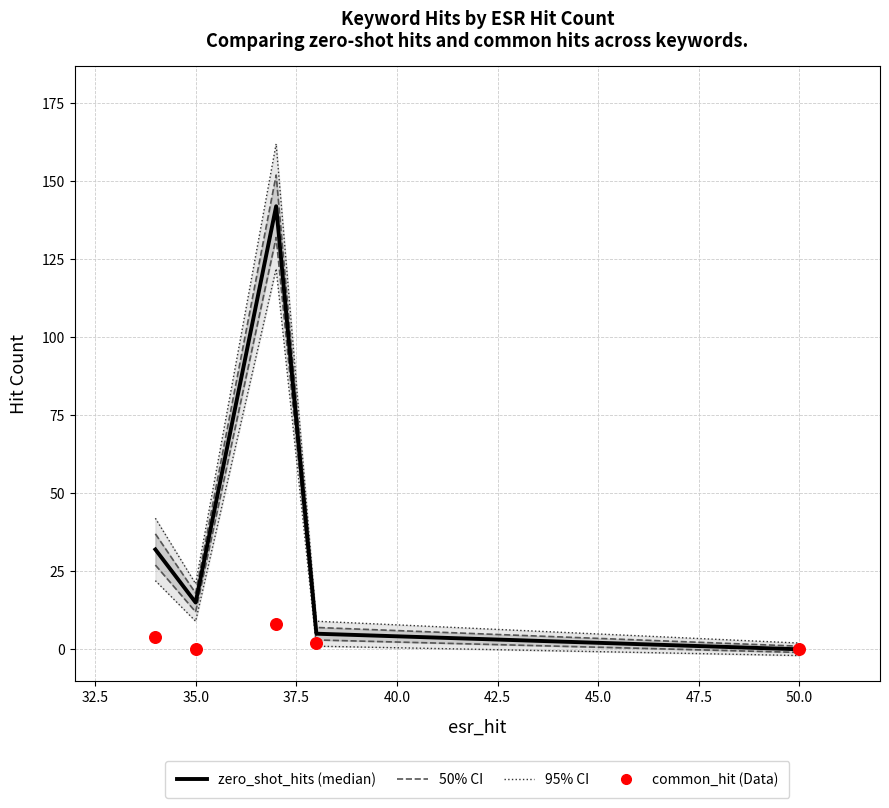

Is the value of common_hit at 30.0 greater than the value of zero_shot_hits at 35.0?

No